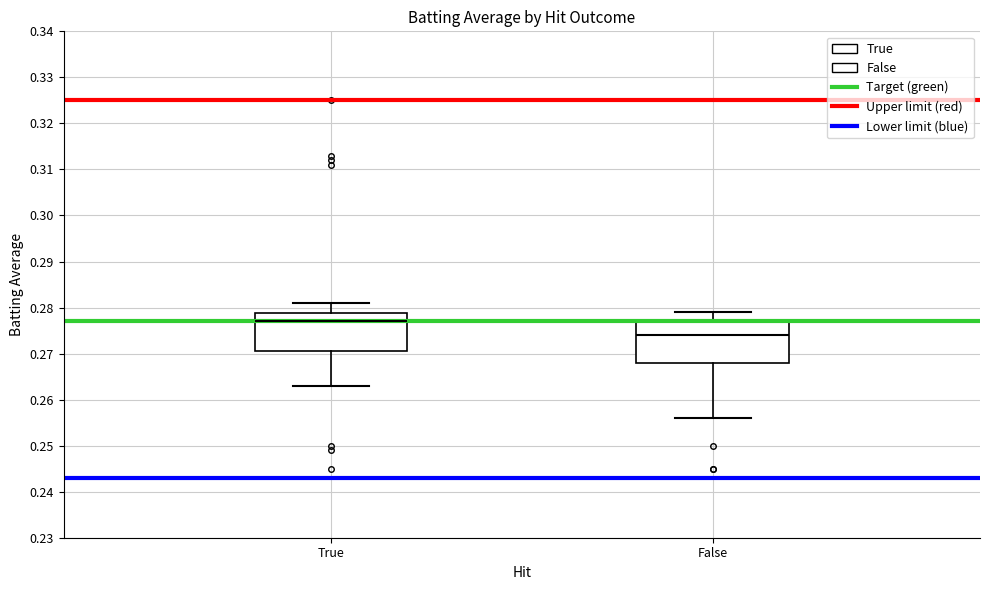

Which box has the highest median line?

True